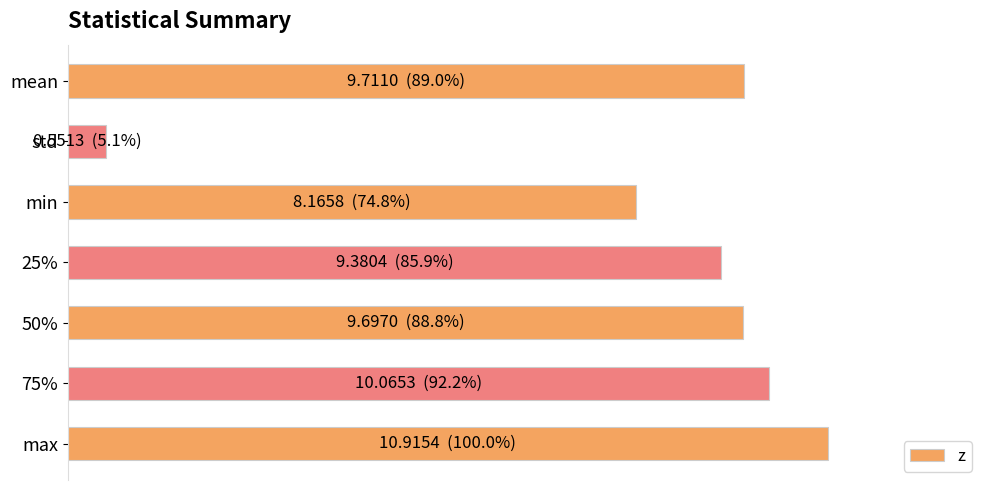

At which category does the chart reach its peak across all series?

max